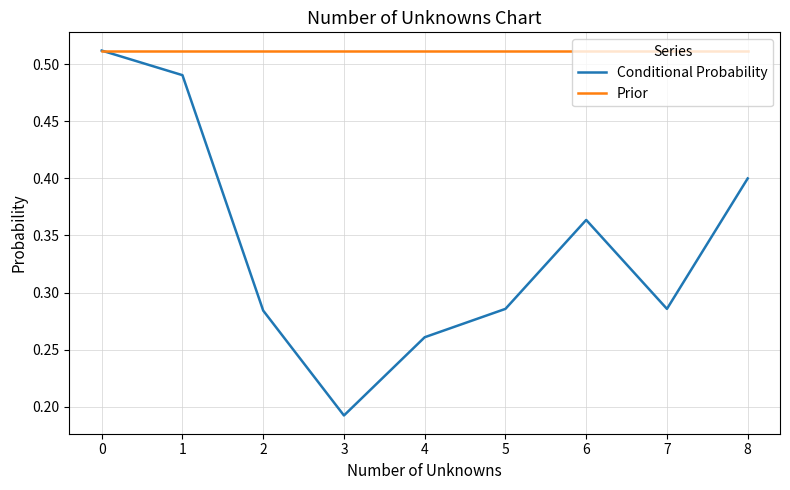

What is the sum of the Conditional Probability values at 0 and 3?

0.7